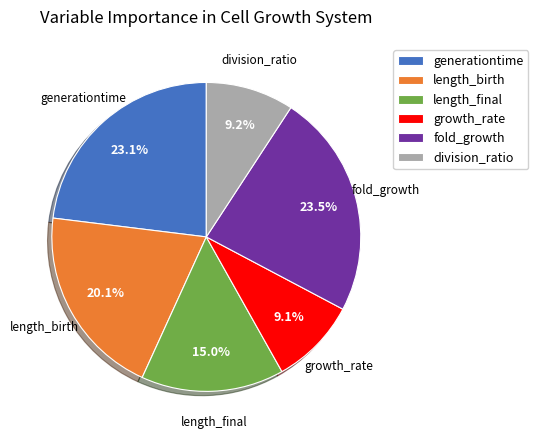

Does length_birth account for over 50% of the chart?

No